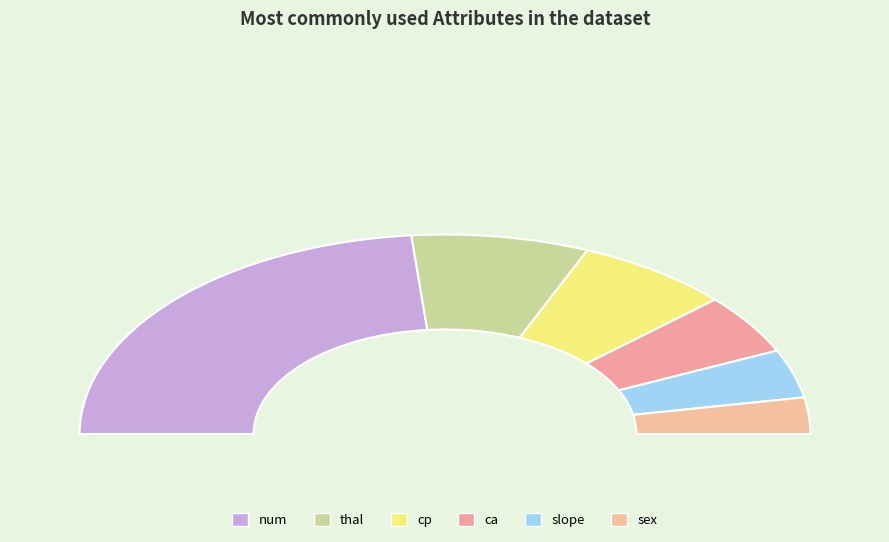

The num slice represents 57% of the pie. True or false?

False